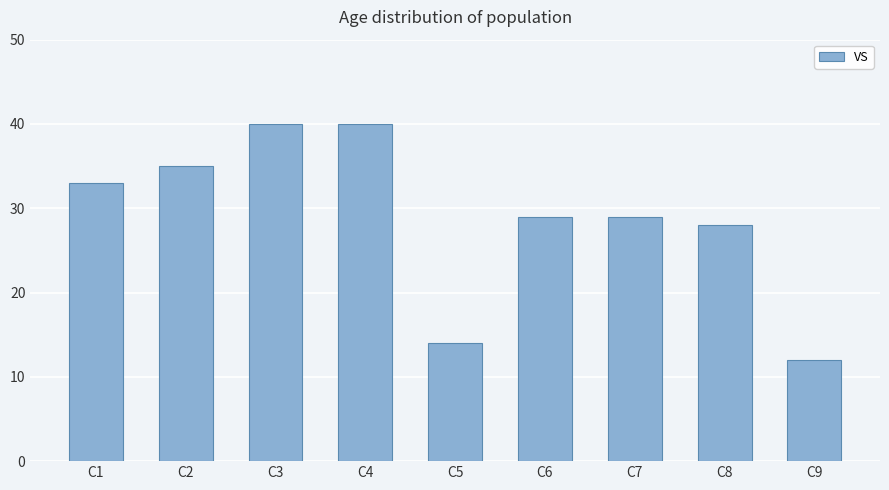

Reading left to right, extract all data points from this chart.

33	35	40	40	14	29	29	28	12